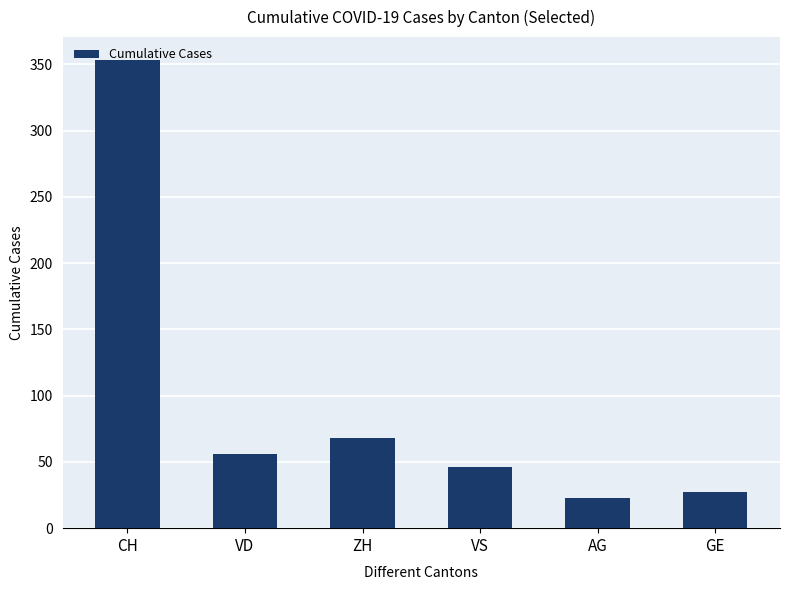

What is the difference between the maximum and minimum values?

330